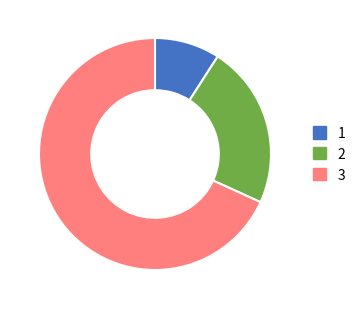

Does any single category account for the majority?

Yes